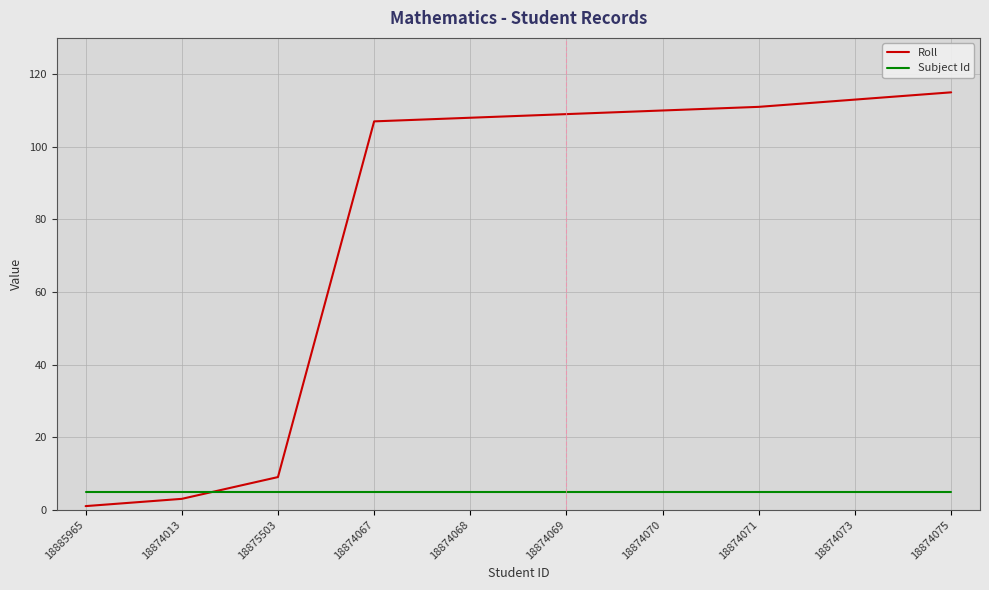

What is the sum of all Subject Id values?

50